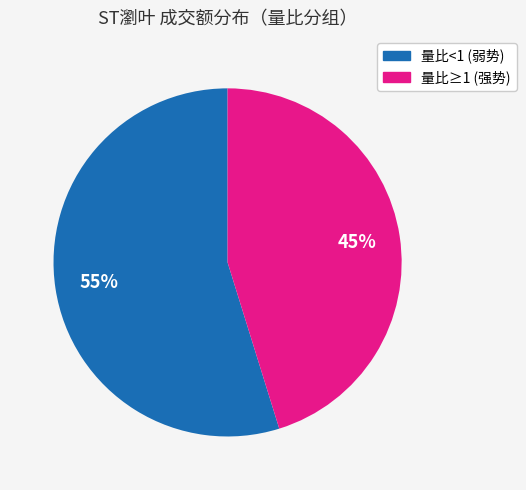

To the nearest percent, what is the difference between the largest and smallest slice percentages?

10%